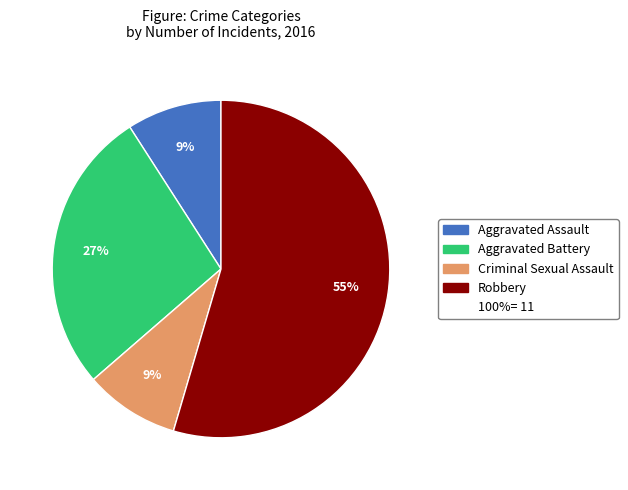

Does any single category account for the majority?

Yes